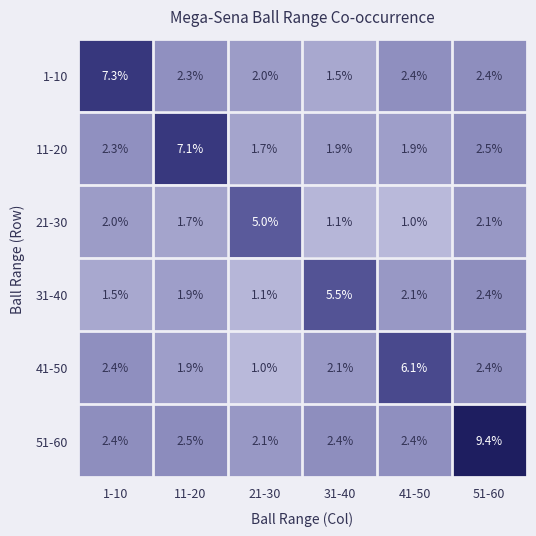

How many data points does each series have?

6